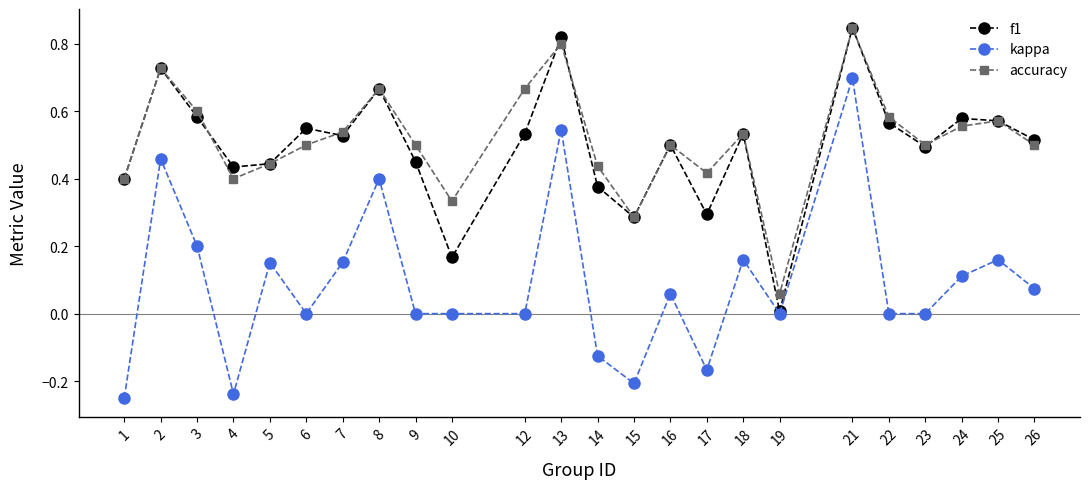

True or false: kappa has a value of 0.0 at 10.

True